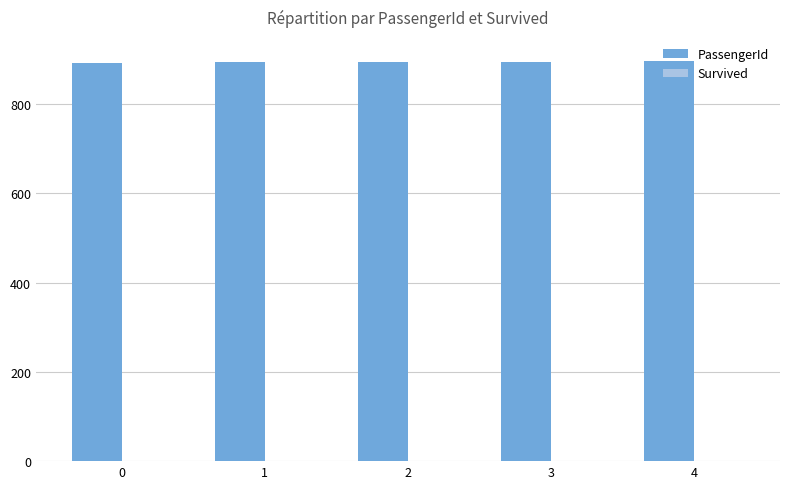

What is the greatest value displayed?

896